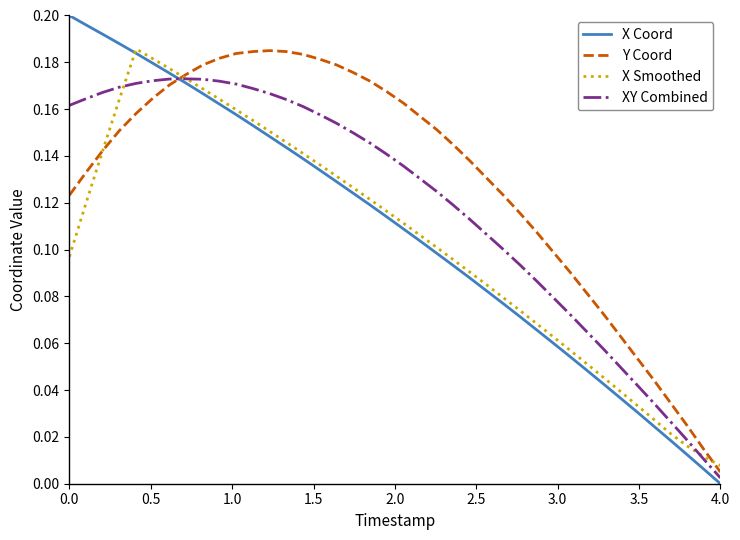

Which series has the largest range (max minus min)?

X Coord